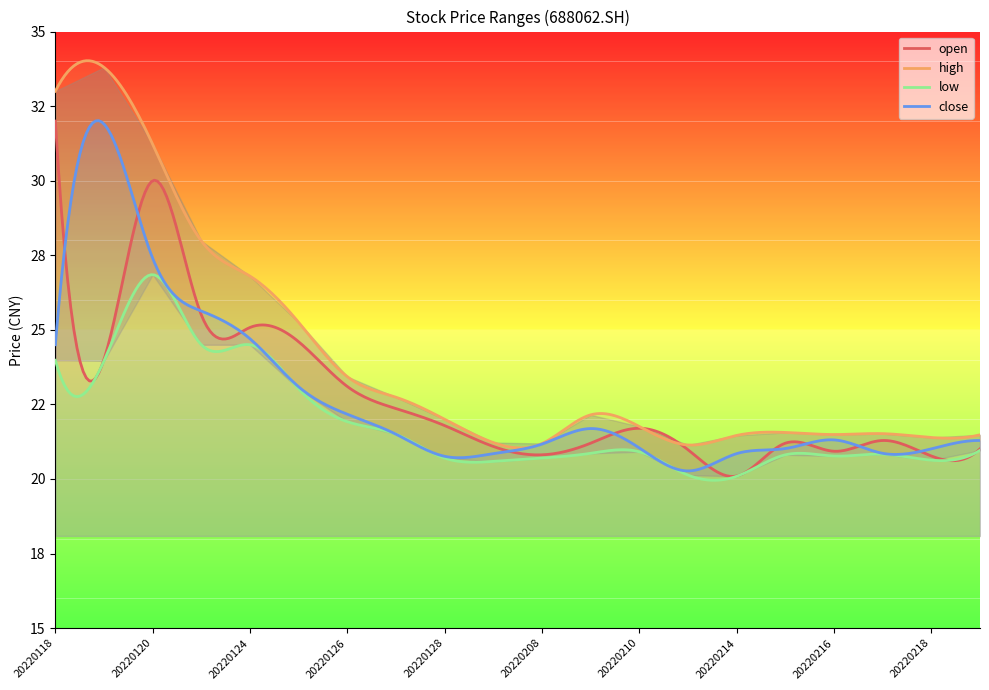

The value of close at 20220210 is 21.0. True or false?

True